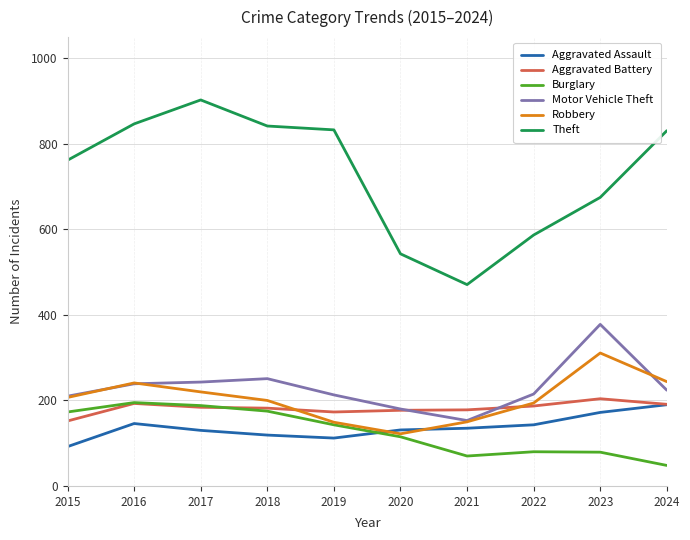

The Theft series shows 991 at 2022. True or false?

False